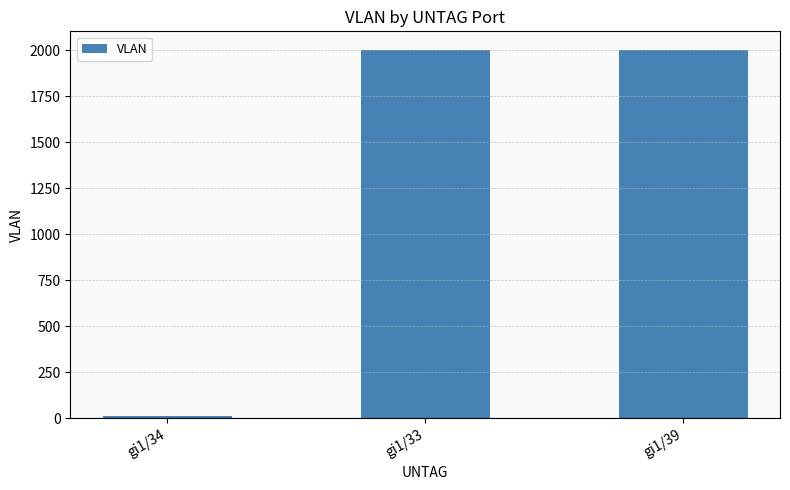

The chart shows a value of 13 at gi1/34. True or false?

True